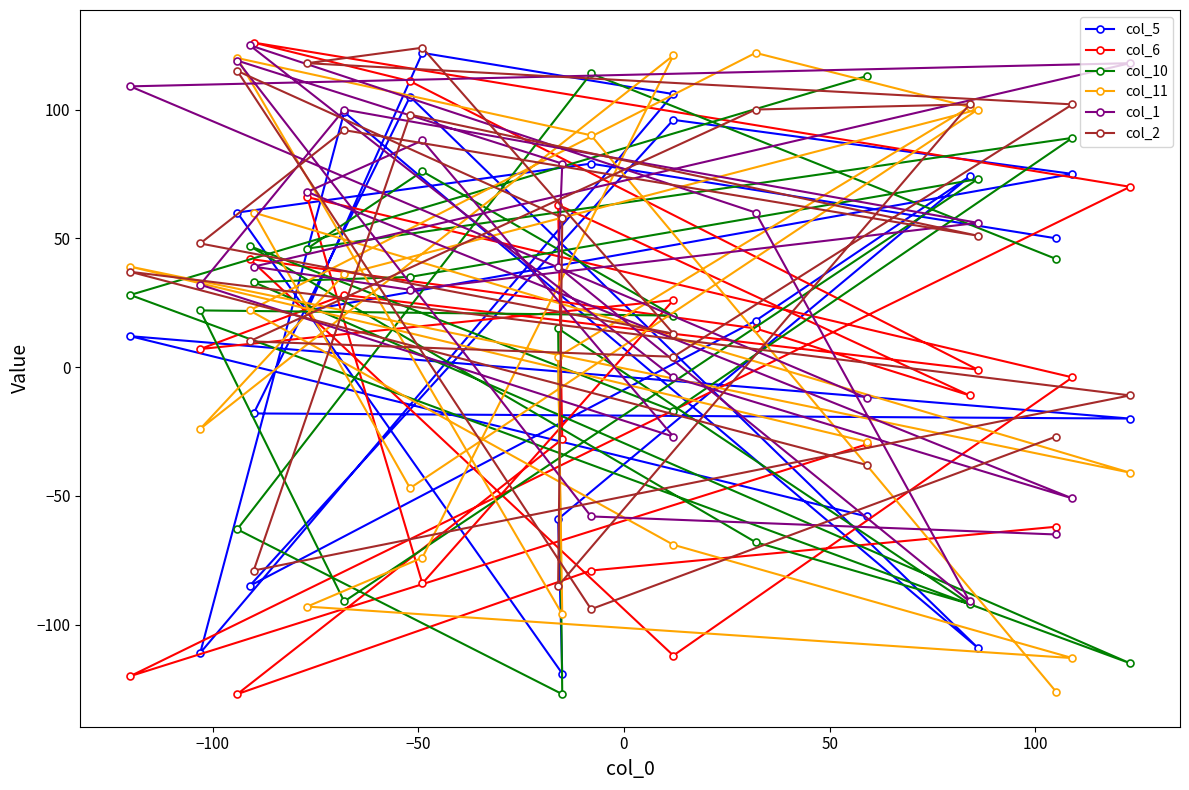

Is it true that col_5 equals 125 at 11?

False